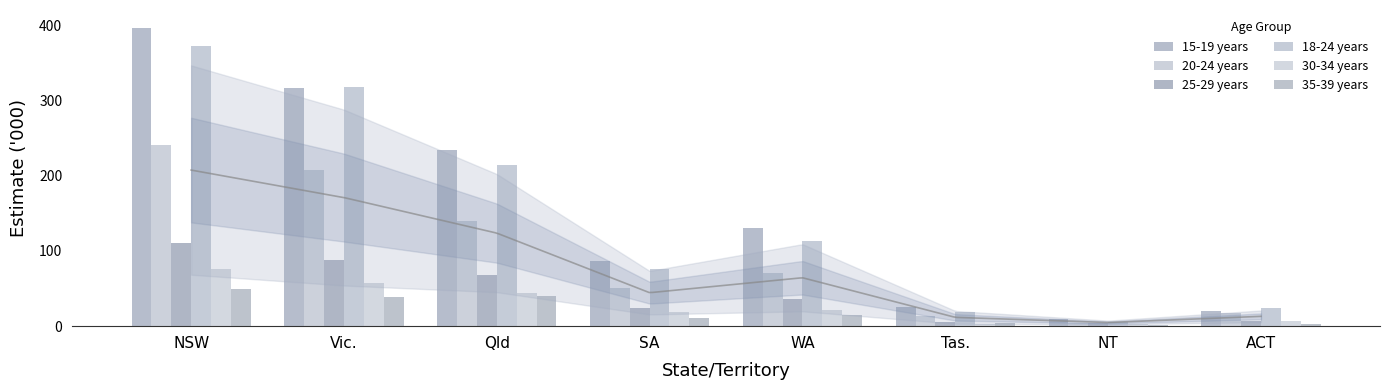

What is the label of the 2nd bar from the right?

NT